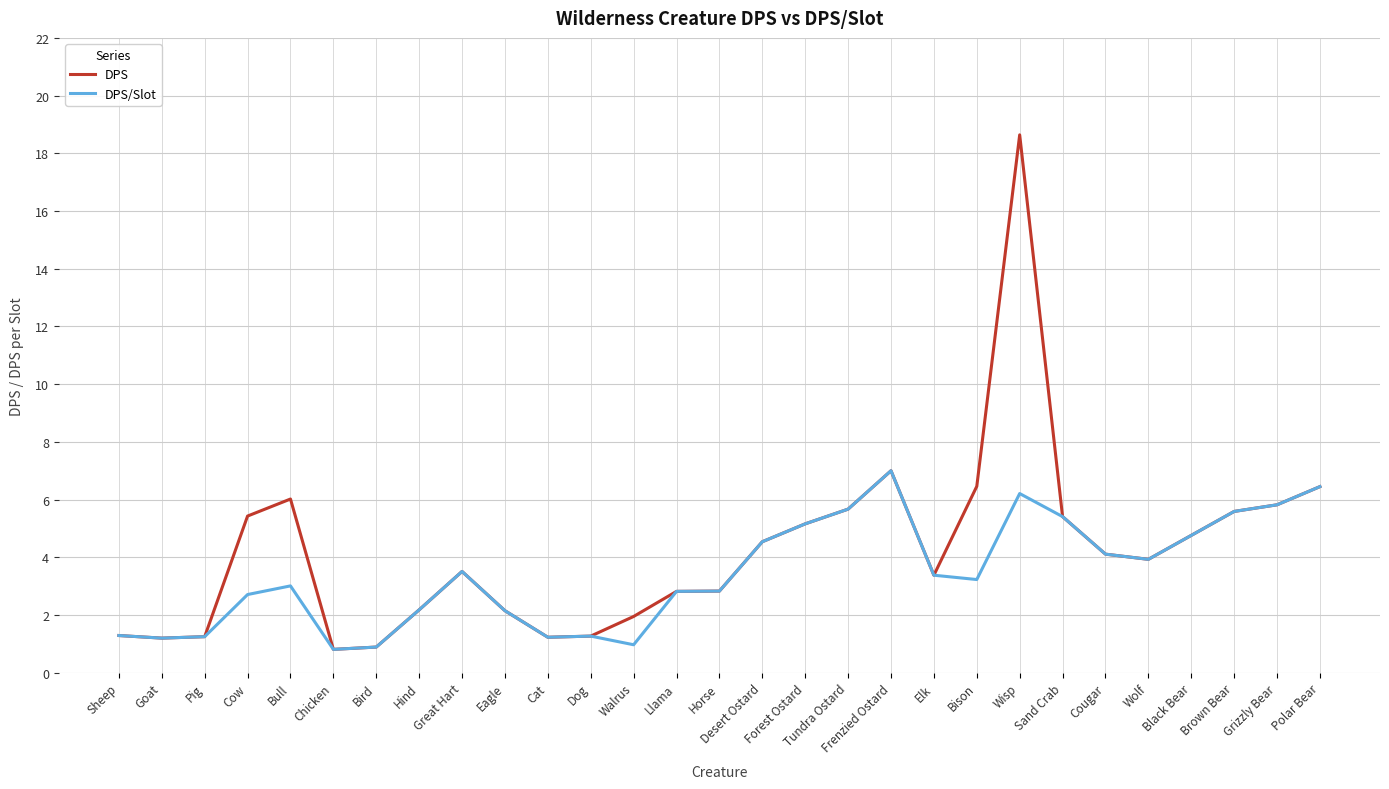

Is the value of DPS at Dog greater than the value of DPS/Slot at Polar Bear?

No